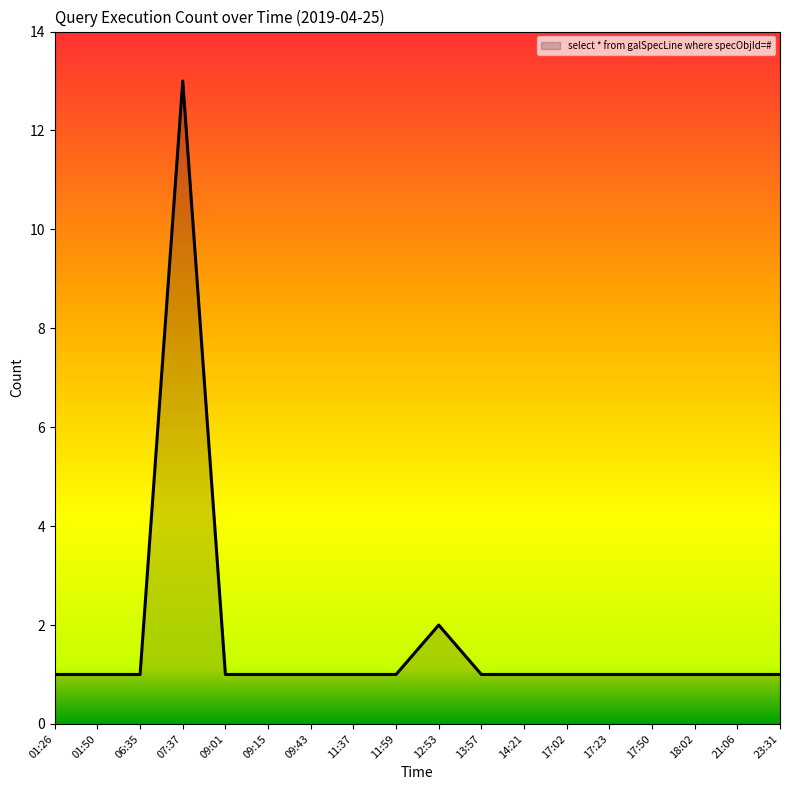

What is the maximum value shown in the chart?

13